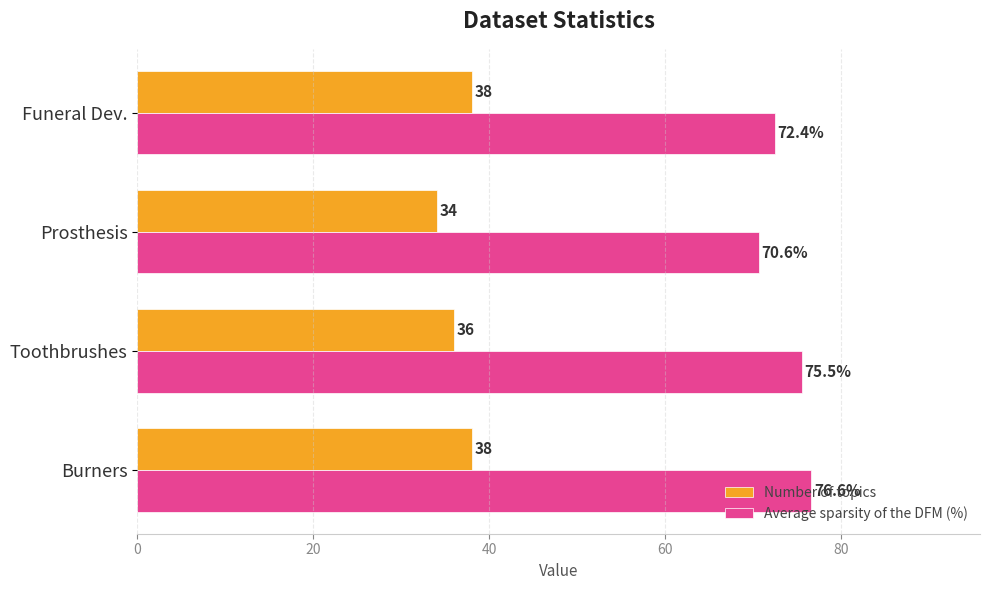

At which category is the sum across all series the highest?

Burners